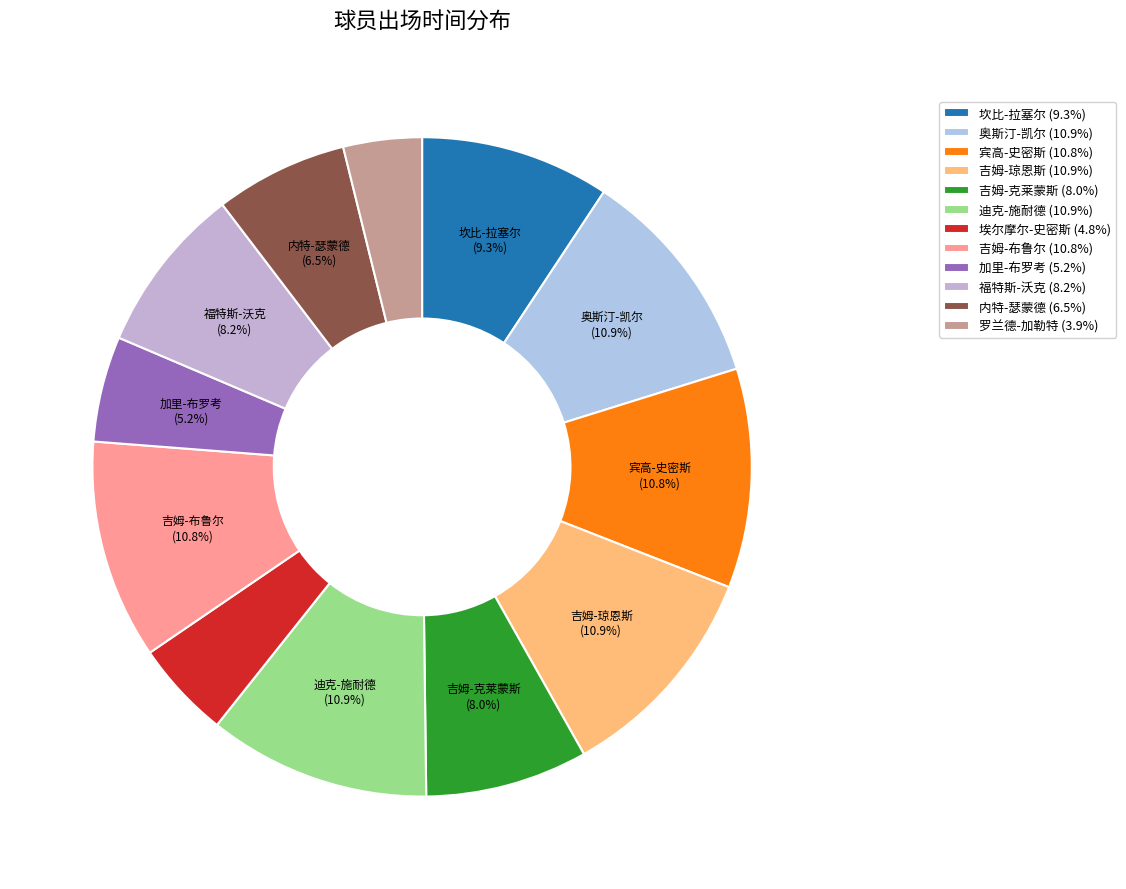

Which slice is the largest?

奥斯汀-凯尔